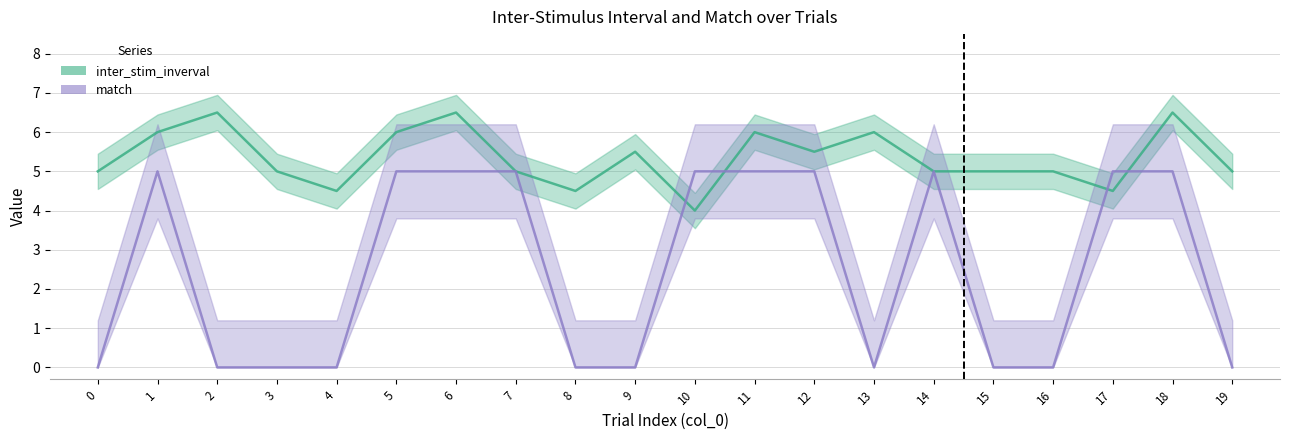

At which category is the sum across all series the highest?

6